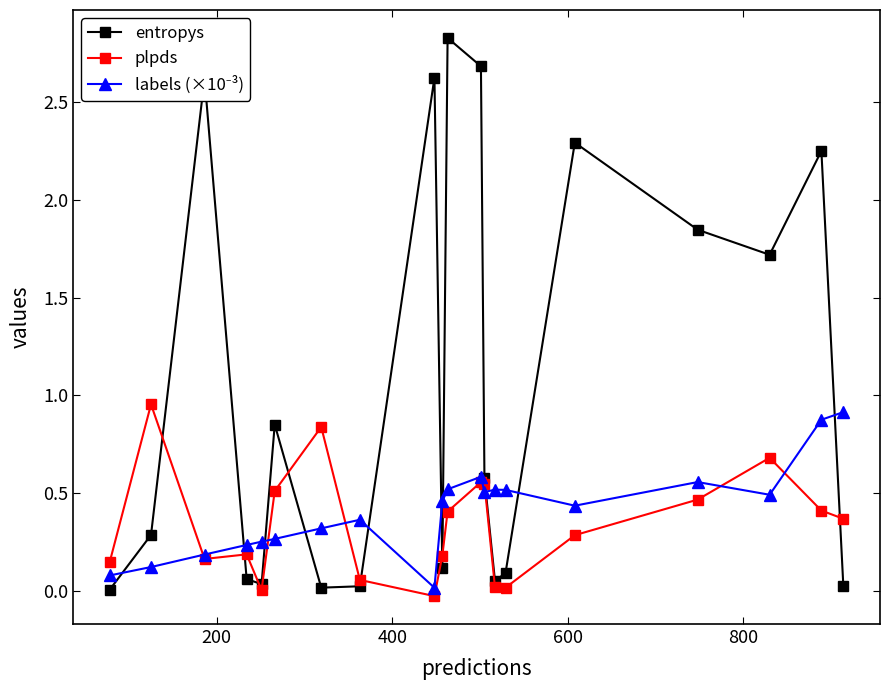

Which series has the largest total across all categories?

entropys